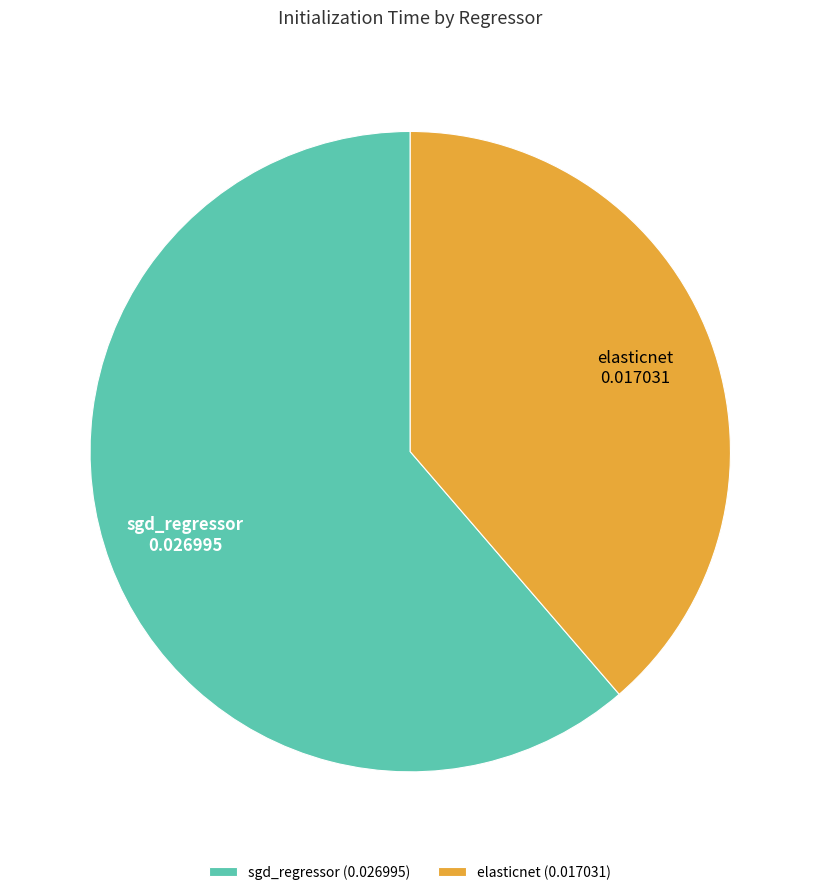

How many segments does this pie chart have?

2